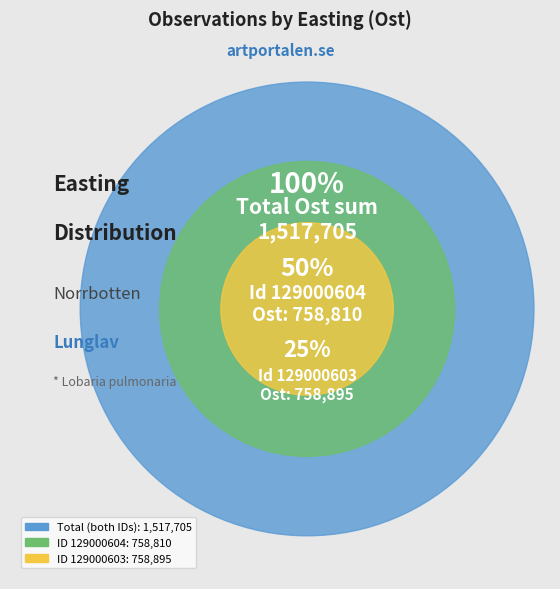

What is the largest slice in the pie chart?

129000603